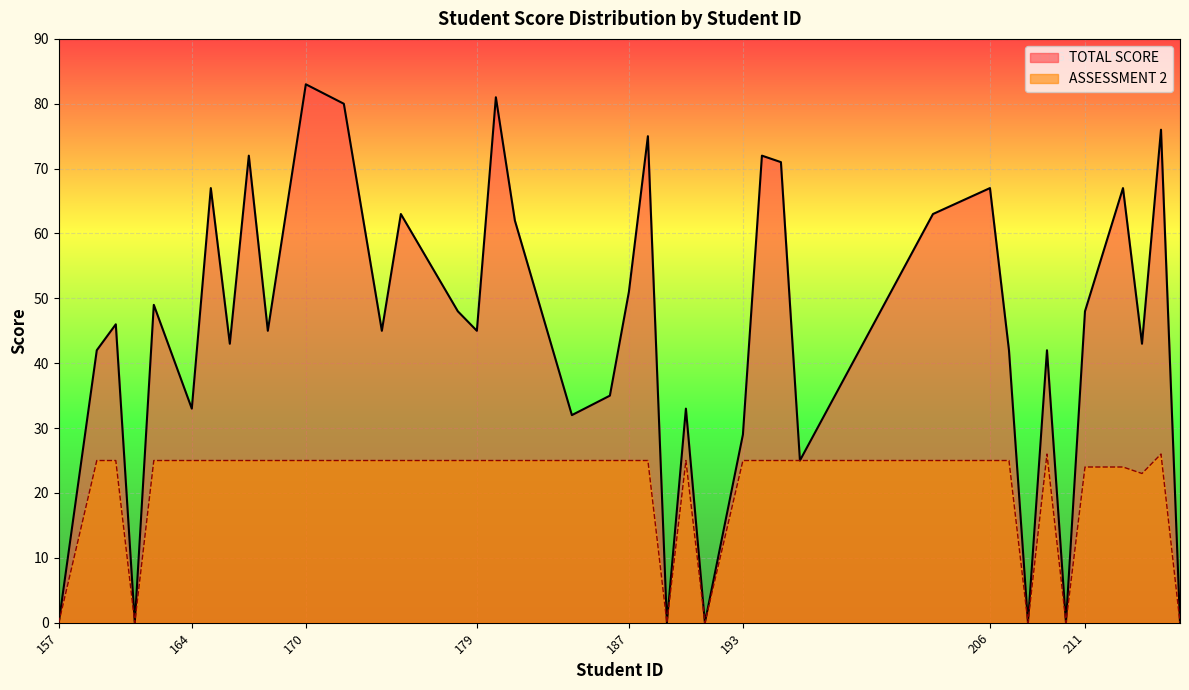

At how many categories does at least one series exceed 71?

7